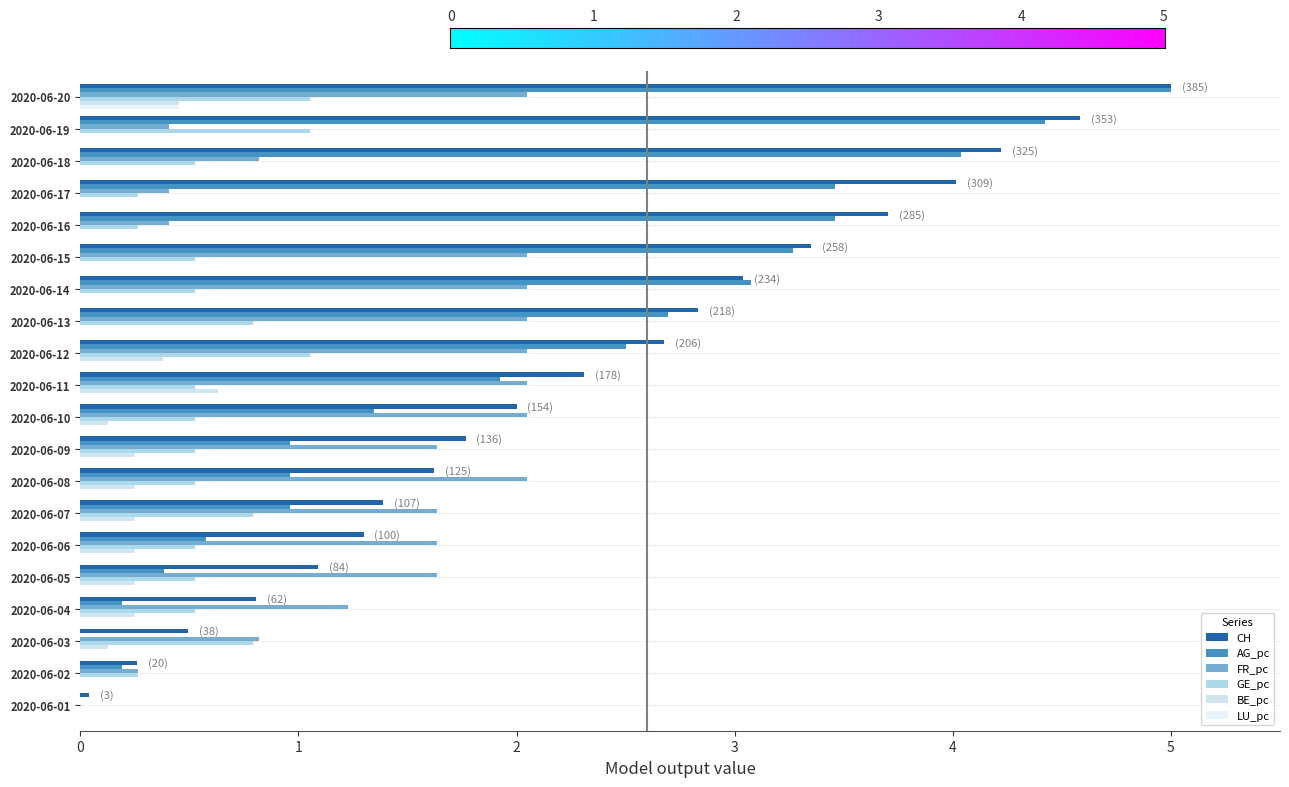

What is the total value across all series at 2020-06-15?

9.2